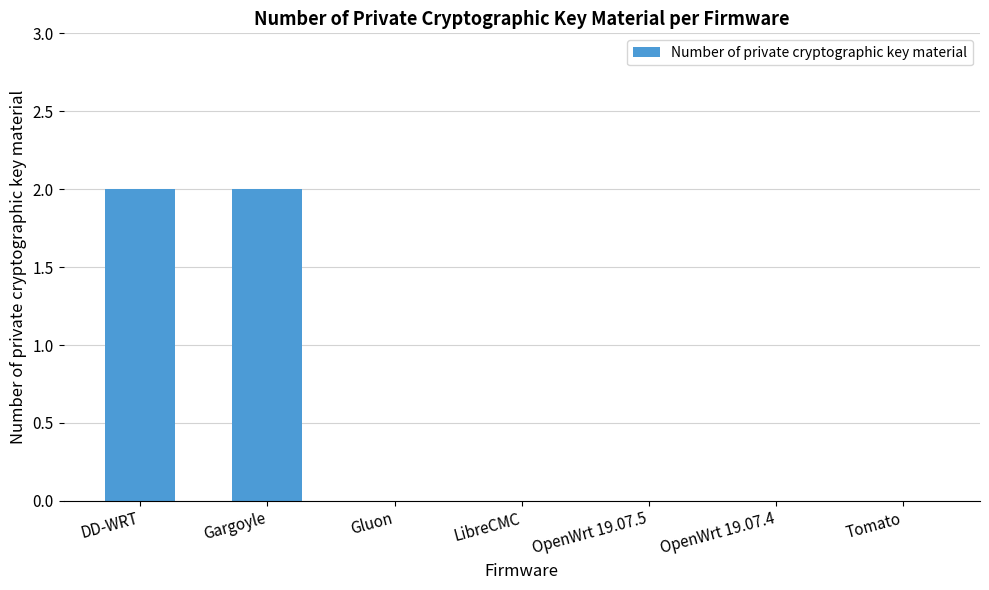

What is the sum of all values?

4